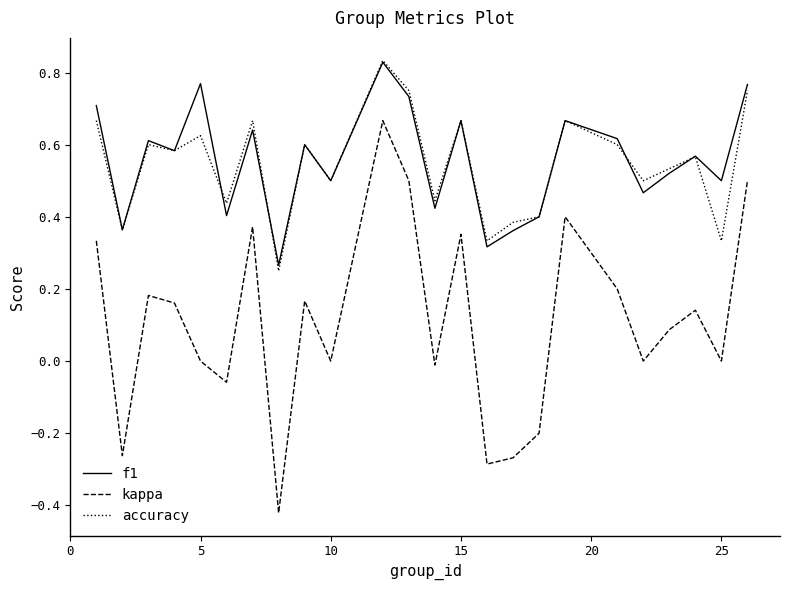

Which series has the largest range (max minus min)?

kappa